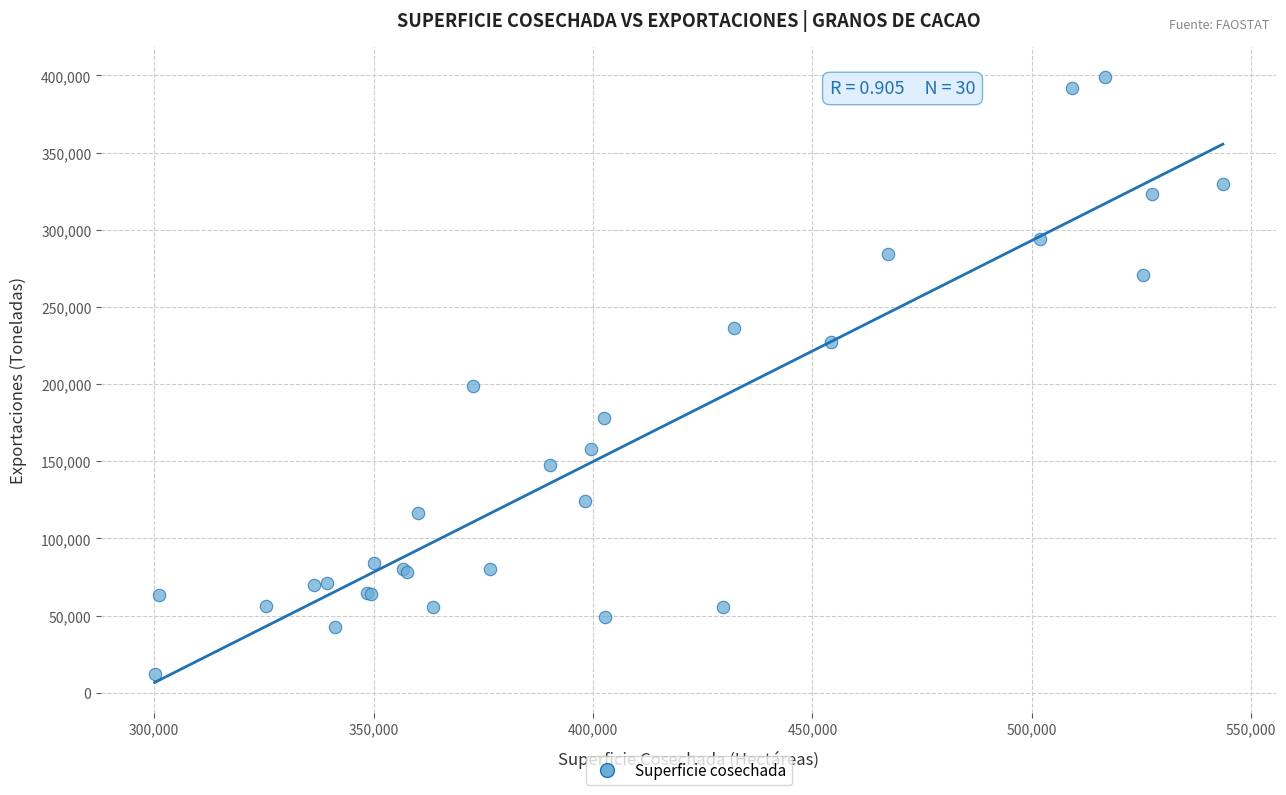

What Y value in the scatter plot is closest to 205502?

198889.5